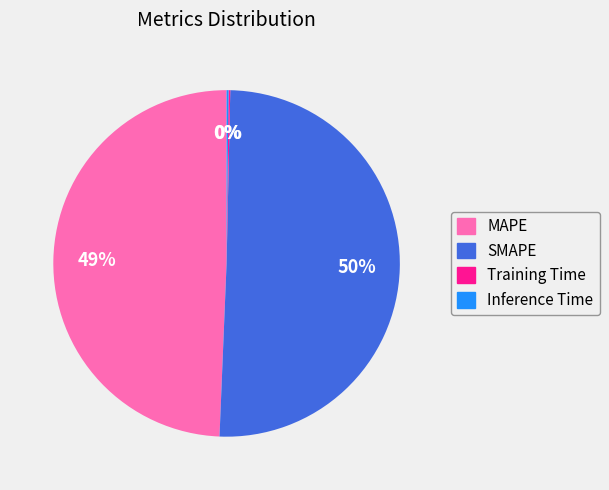

To the nearest percent, what is the average slice percentage?

25%